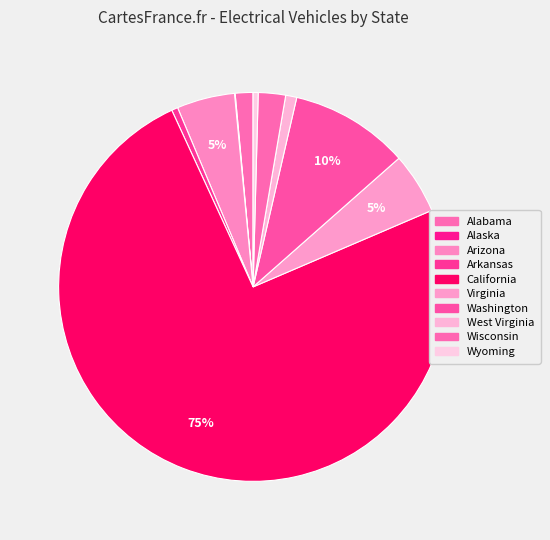

Which category has the smallest portion of the pie?

Alaska